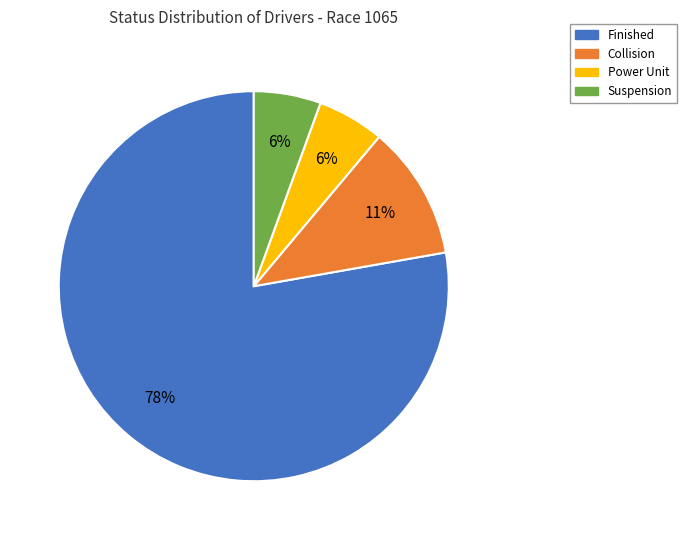

The Suspension slice represents 14% of the pie. True or false?

False